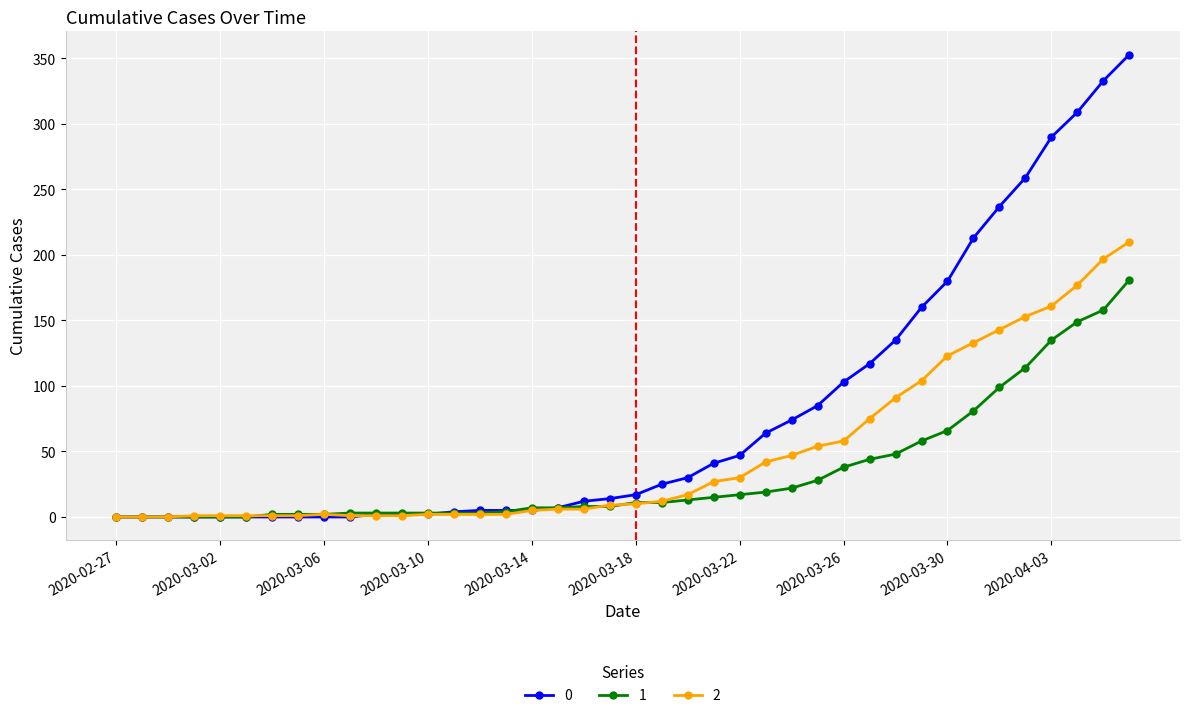

Count the number of categories in the chart.

40